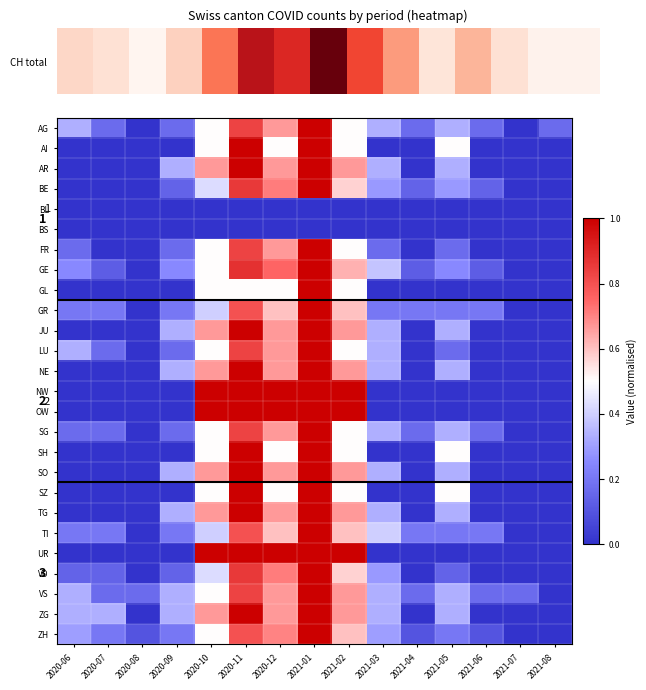

Is the value of UR at 2020-11 greater than the value of LU at 2021-01?

No